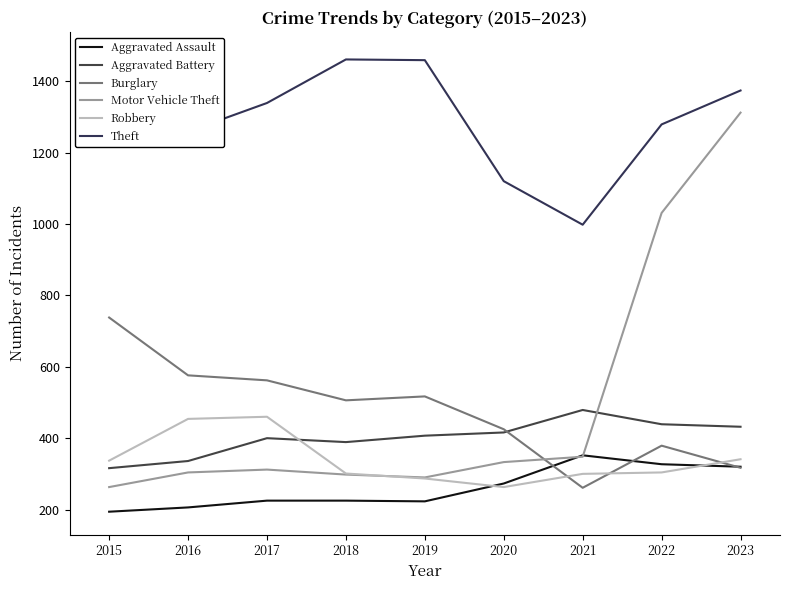

At which category does Motor Vehicle Theft reach its first local valley?

2019